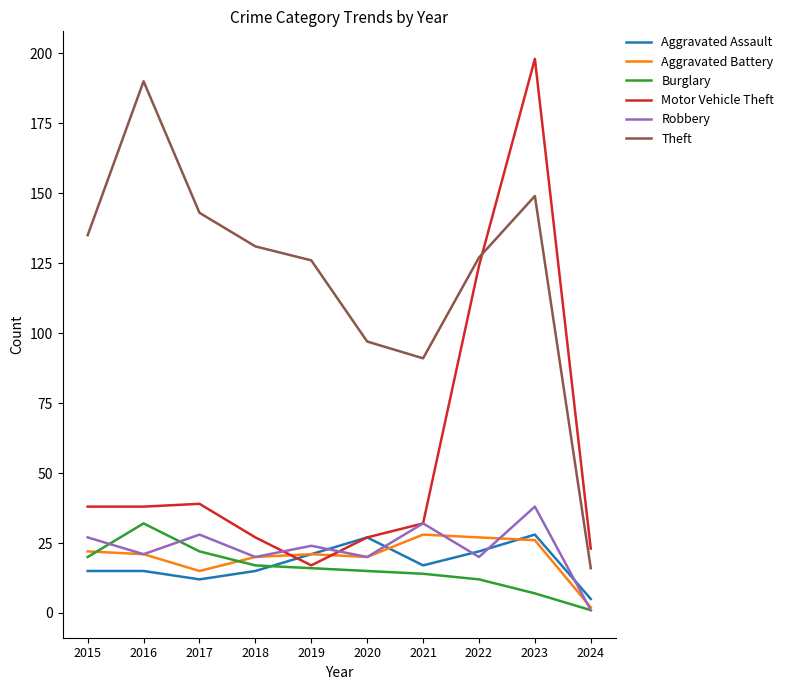

What is the minimum value shown in the chart?

1